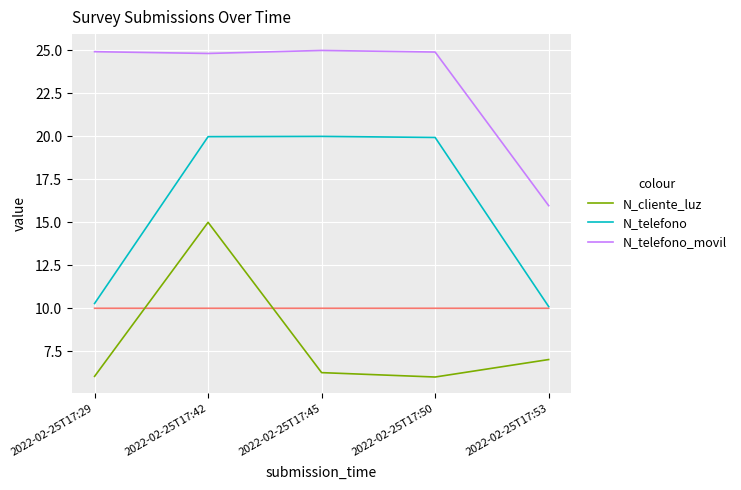

What is the total value across all series at 2022-02-25T17:45?

51.3